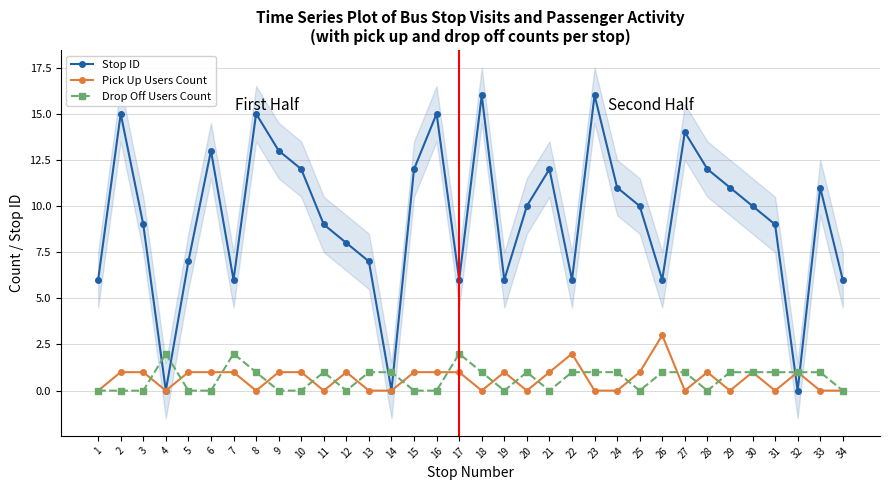

What is the difference between the highest and lowest values at 8?

15